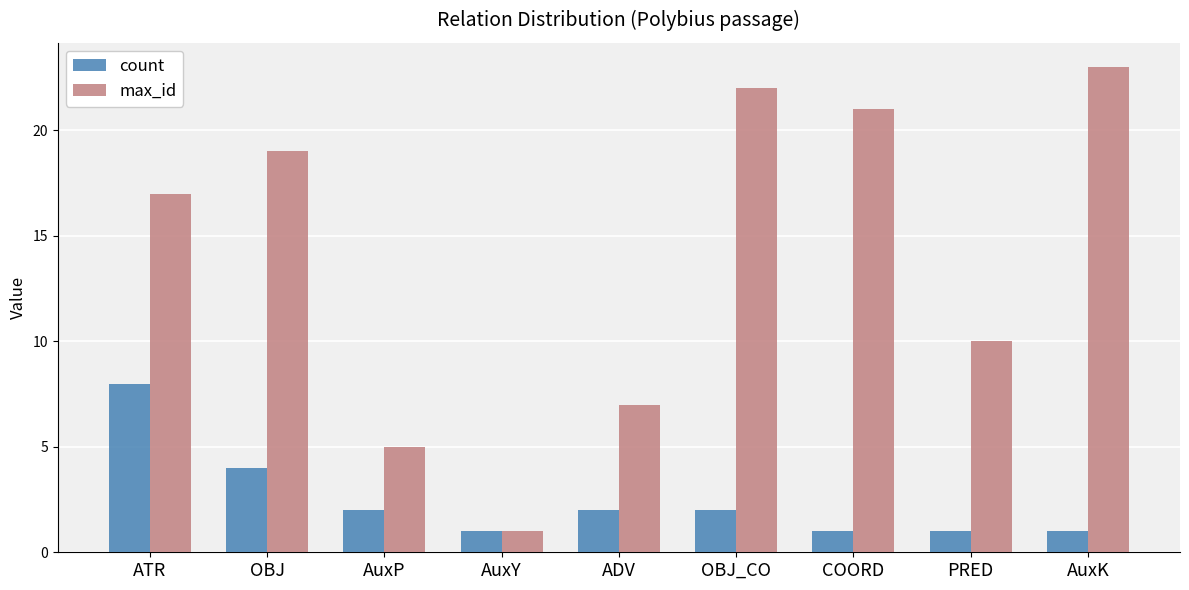

Are the bars grouped side by side (vs. stacked)?

Yes